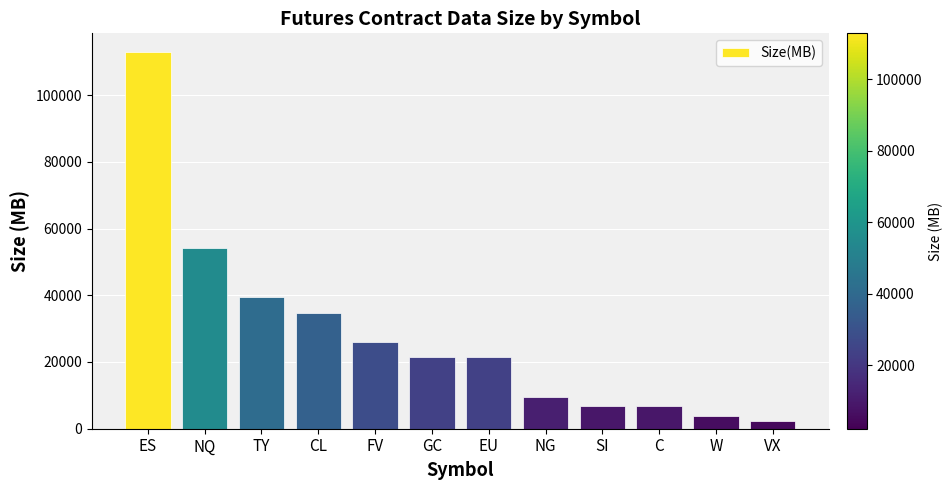

At which category does the chart reach its peak across all series?

ES